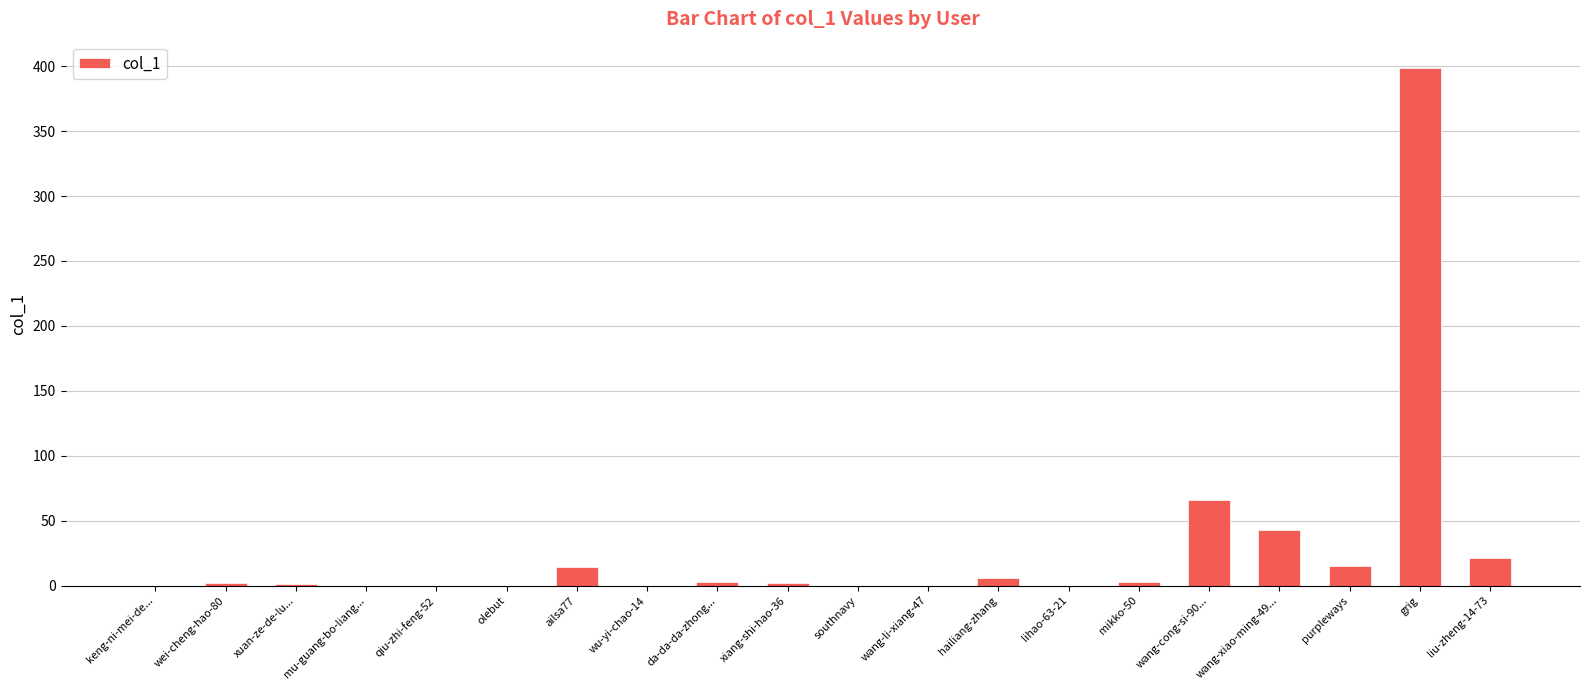

What is the change in value from hailiang-zhang to liu-zheng-14-73?

+15